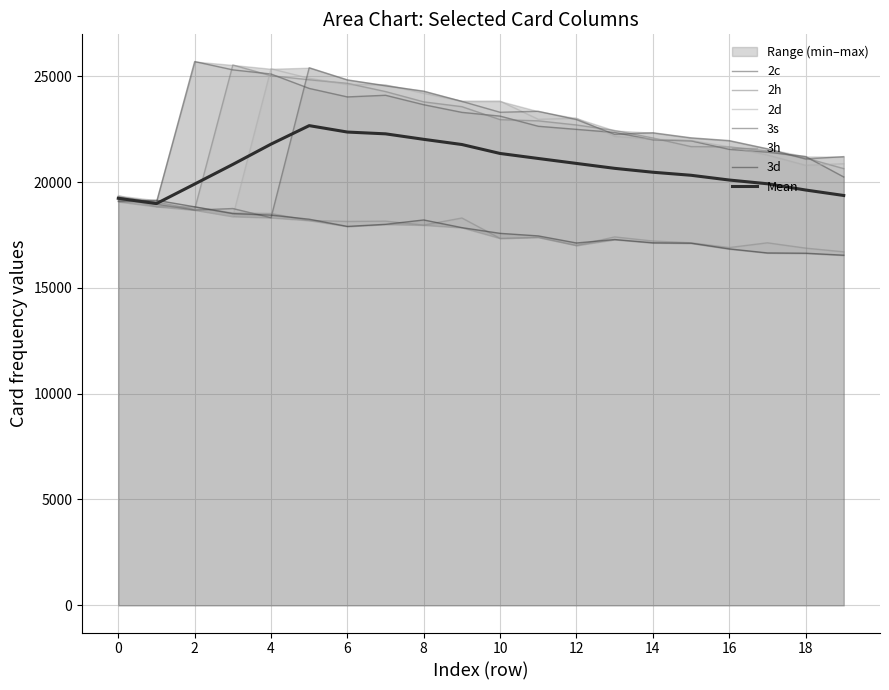

Does the chart have visible grid lines?

Yes